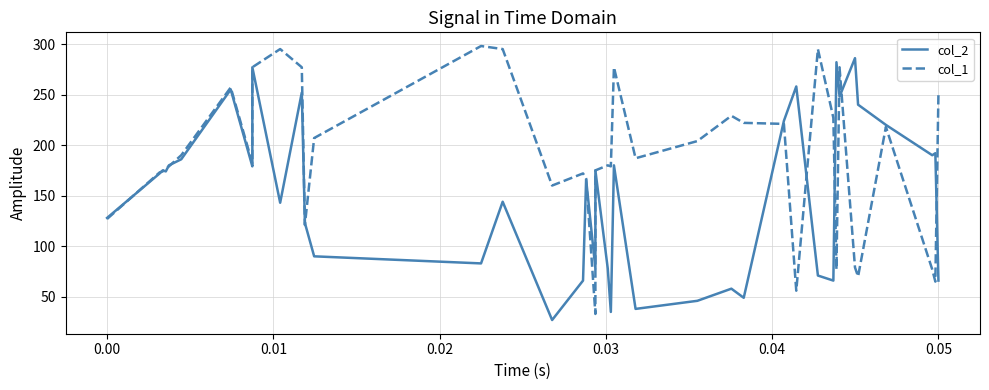

What is the difference between the second highest and second lowest values in the col_1 series?

239